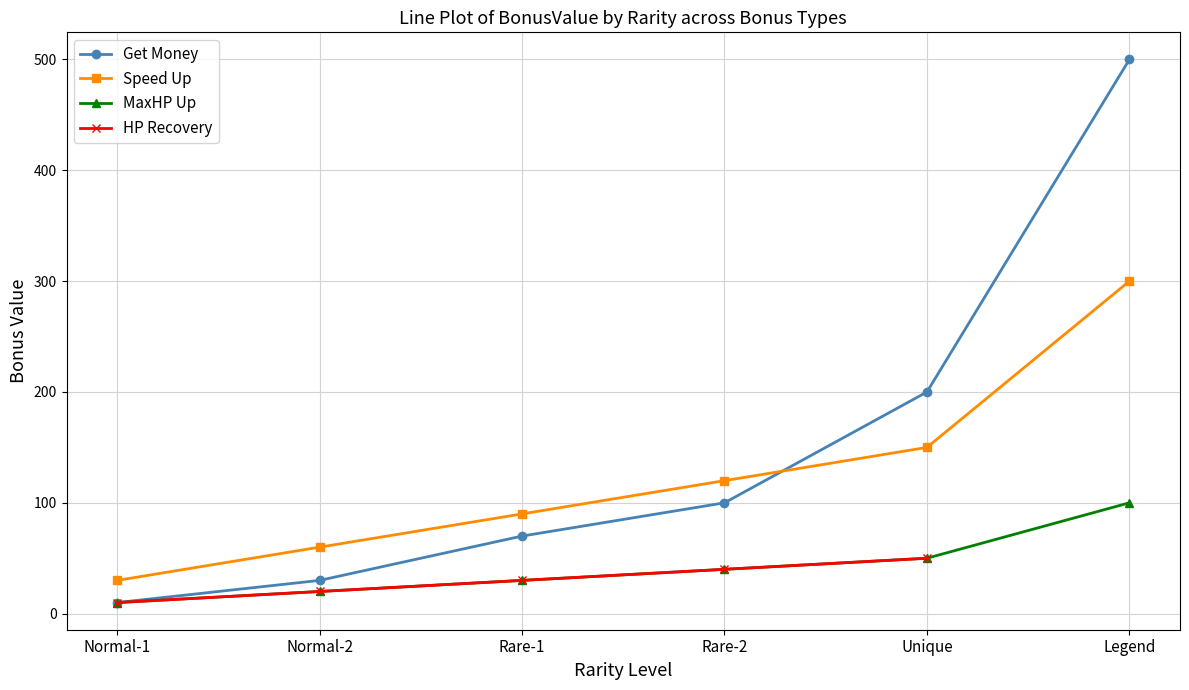

What is the difference between the maximum and minimum values in the Speed Up series?

270